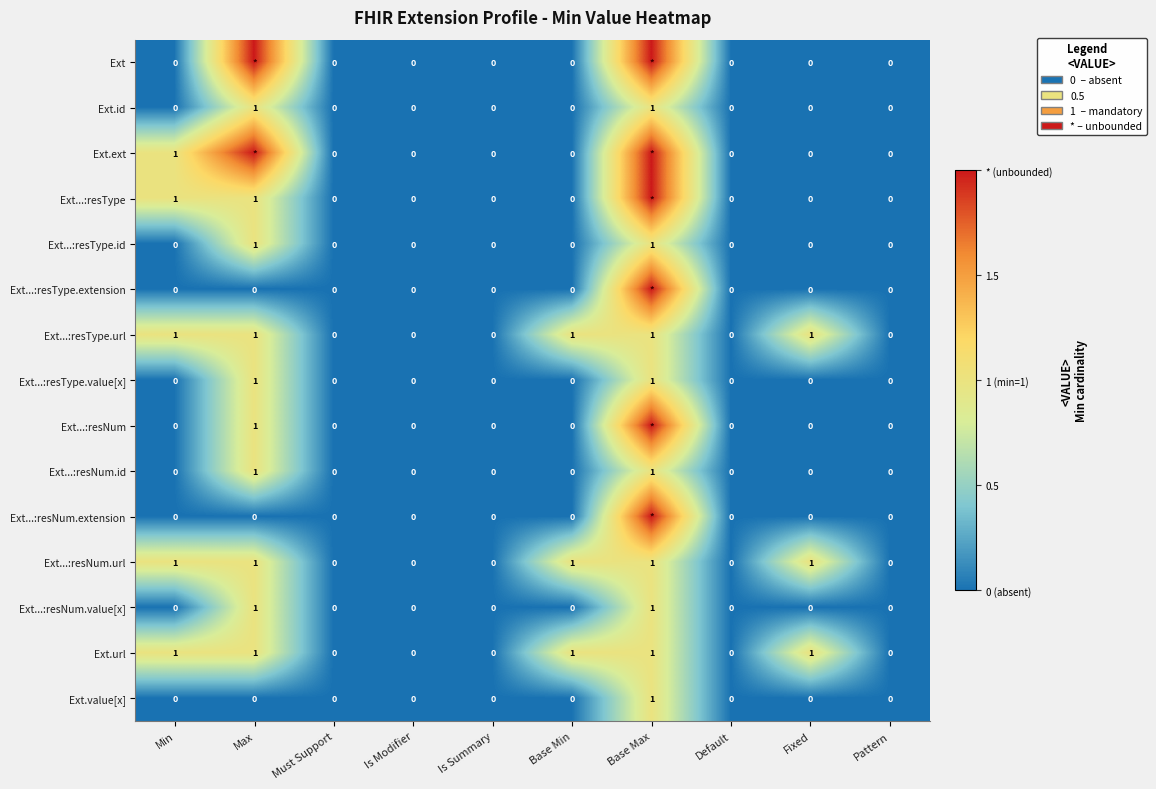

Is it true that Ext.id equals 0 at Base Min?

True